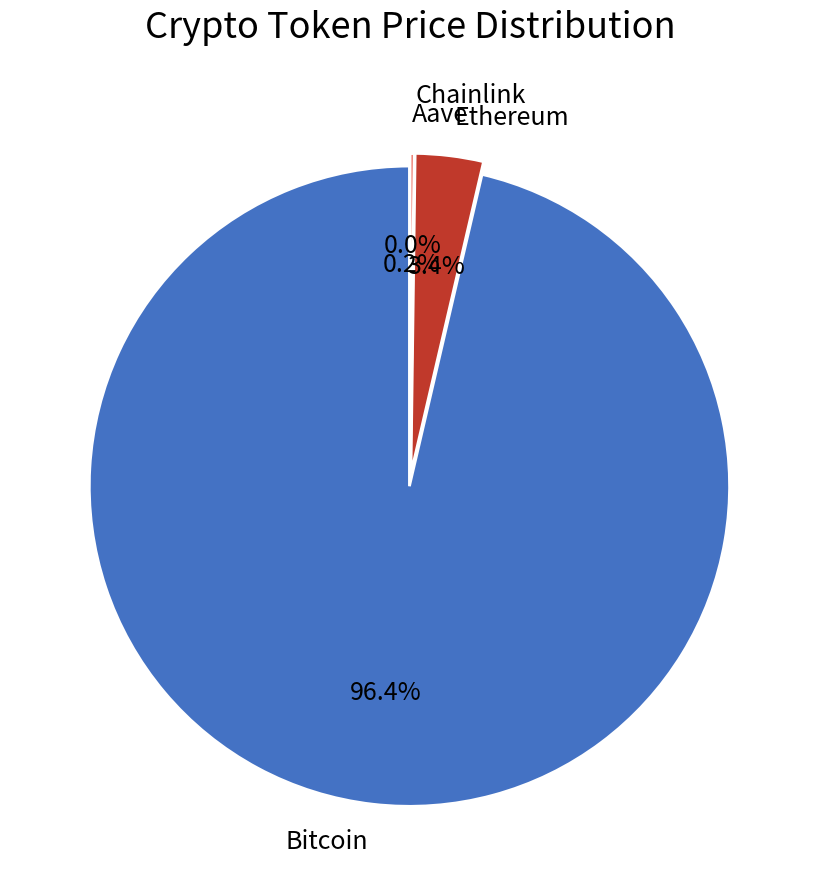

What is the largest slice in the pie chart?

Bitcoin